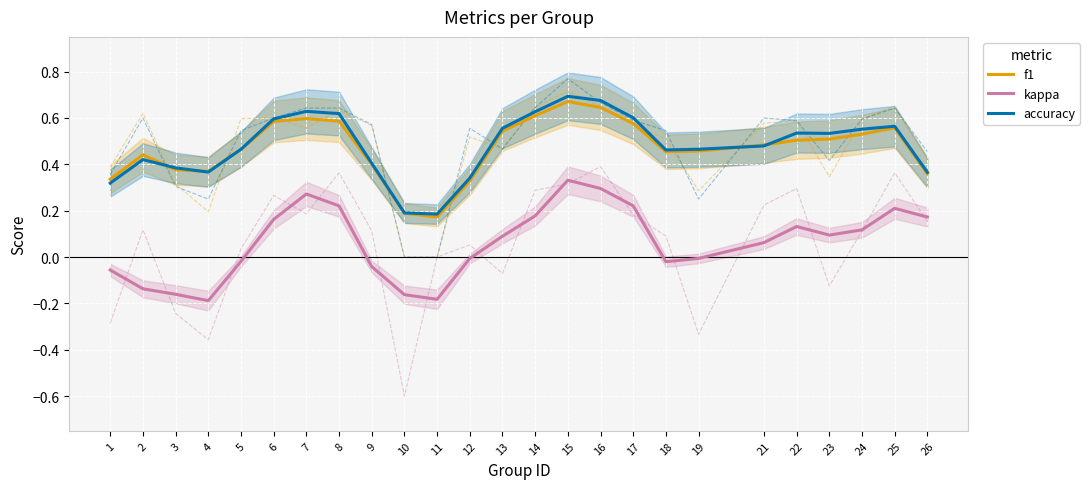

How many categories are shown in the chart?

25